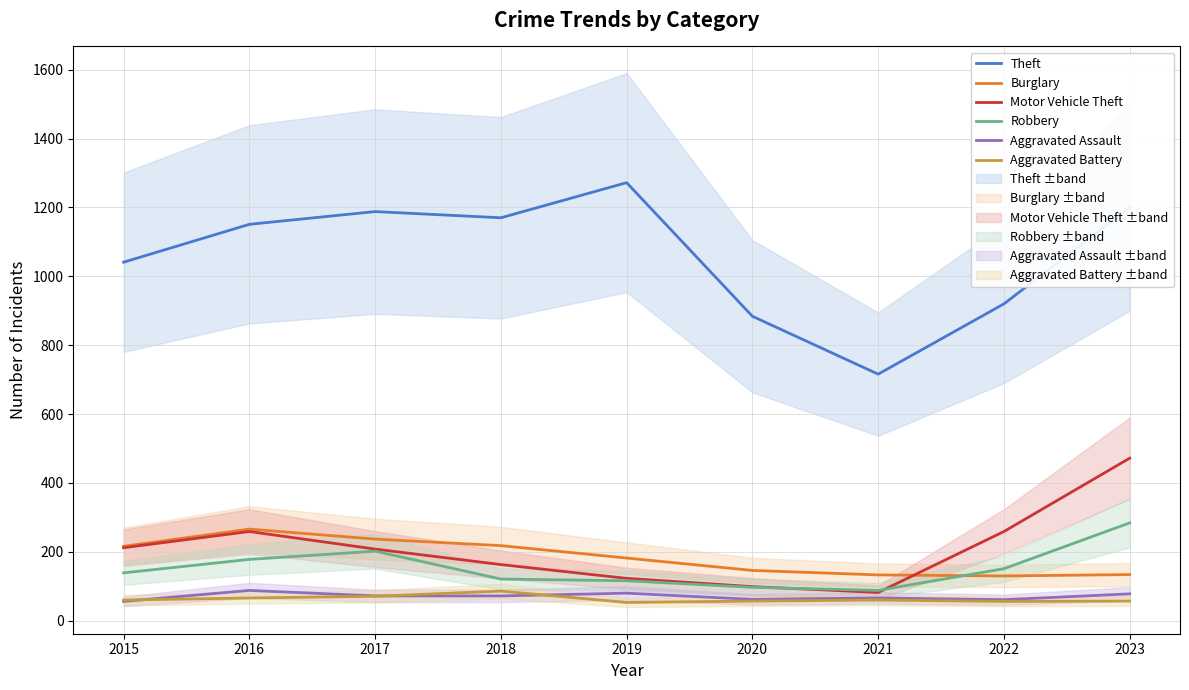

Which has a higher value, 2019 or 2021?

2019